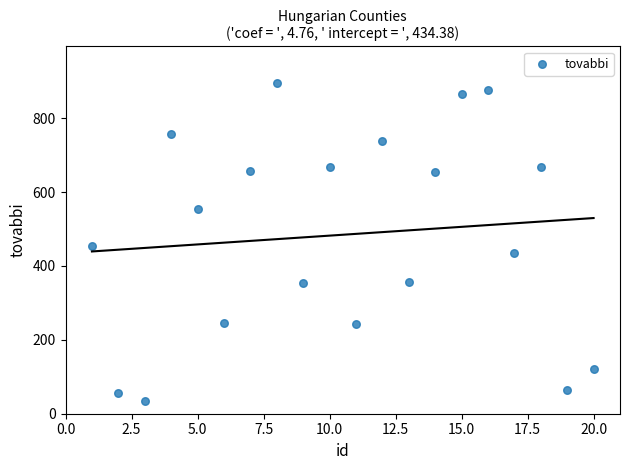

What Y value in the scatter plot is closest to 464?

453